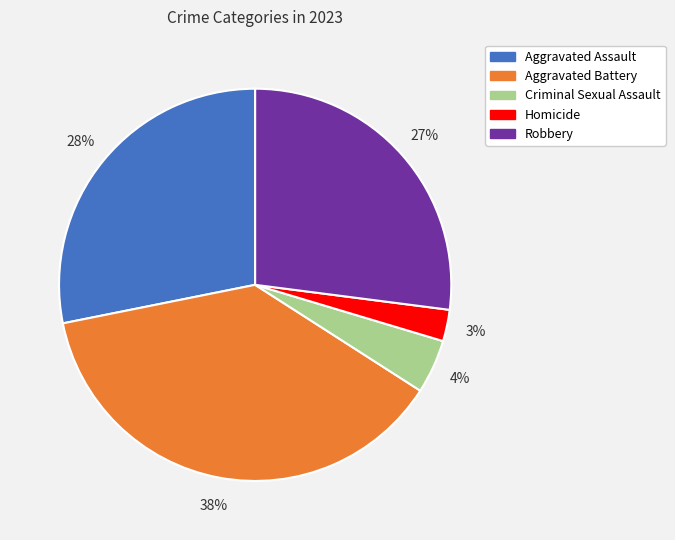

Is Robbery the majority of the pie?

No